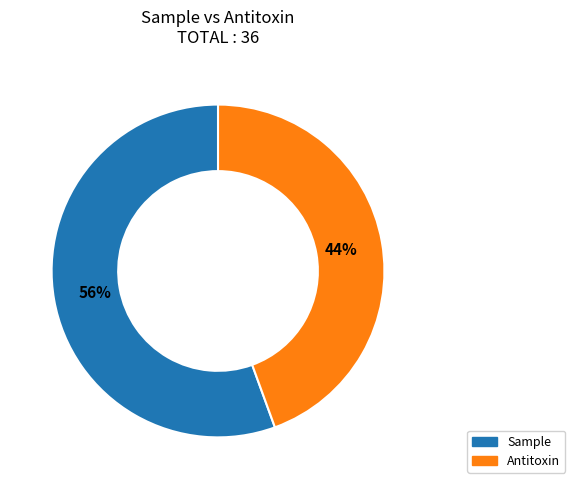

Between Sample and Antitoxin, which is larger?

Sample